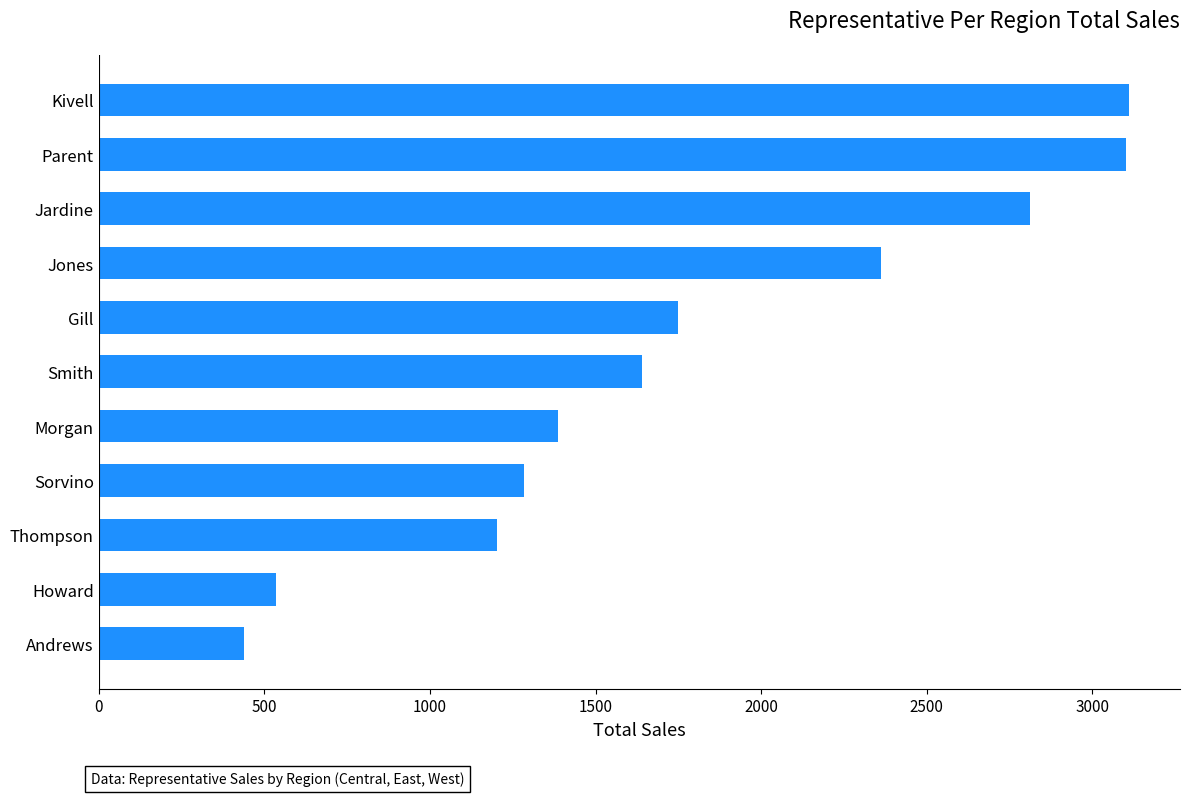

What value does the data have at Smith?

1641.4